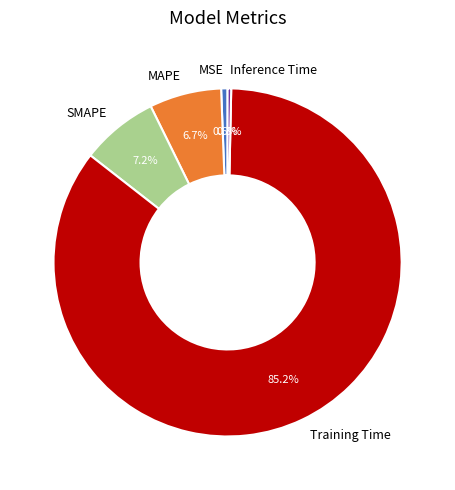

Which category has the biggest portion of the pie?

Training Time